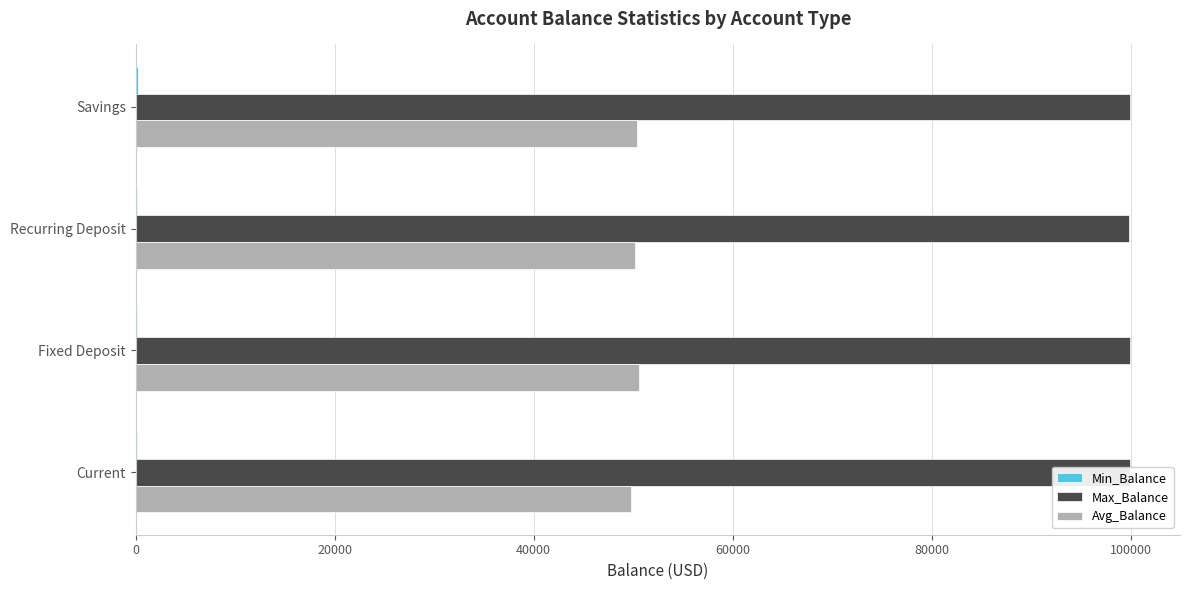

The value of Max_Balance at Savings is 155950.6. True or false?

False